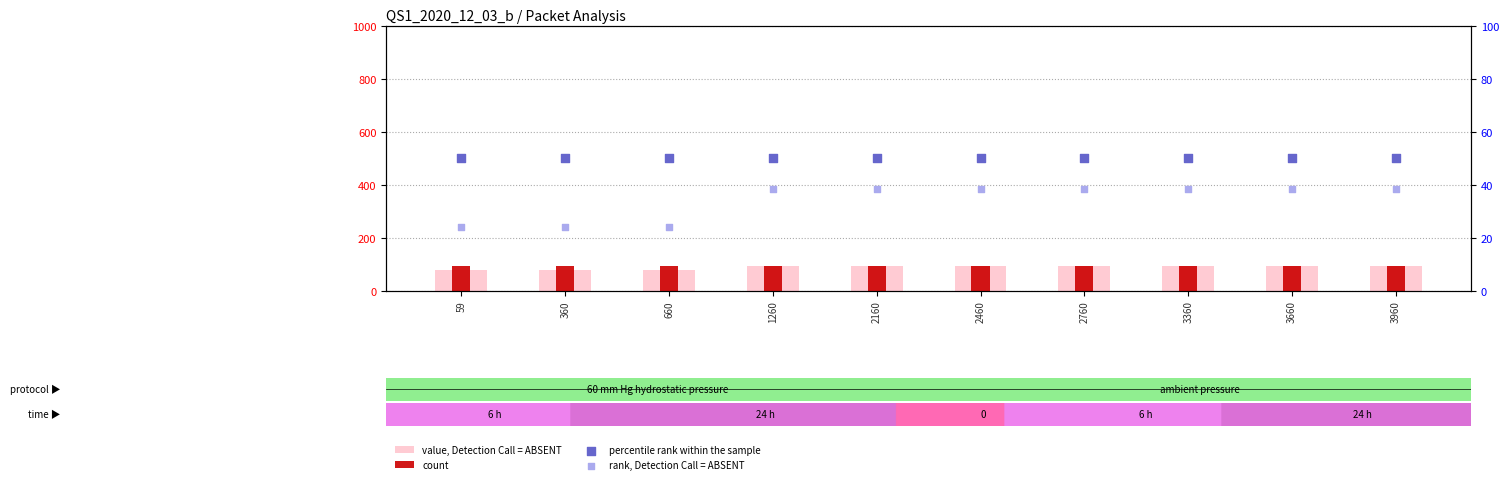

At which category is the sum across all series the highest?

1260